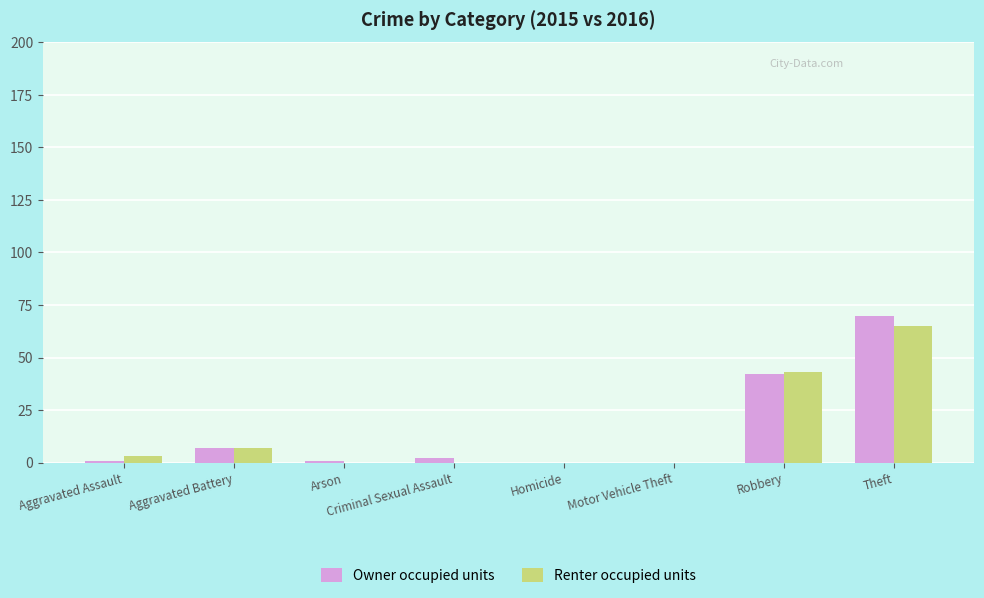

How many groups of bars are there?

8